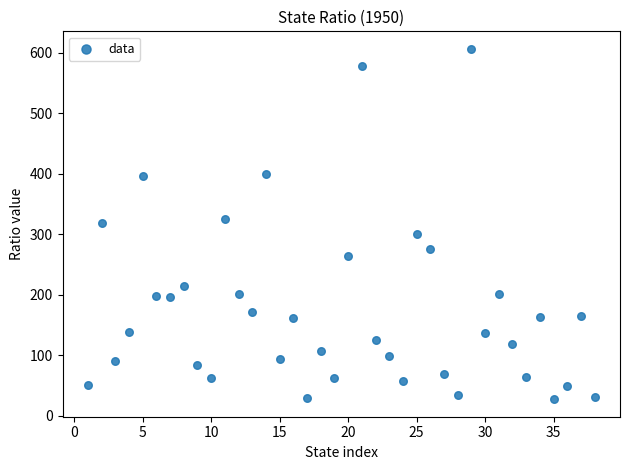

What is the range of Y values (max minus min)?

578.8